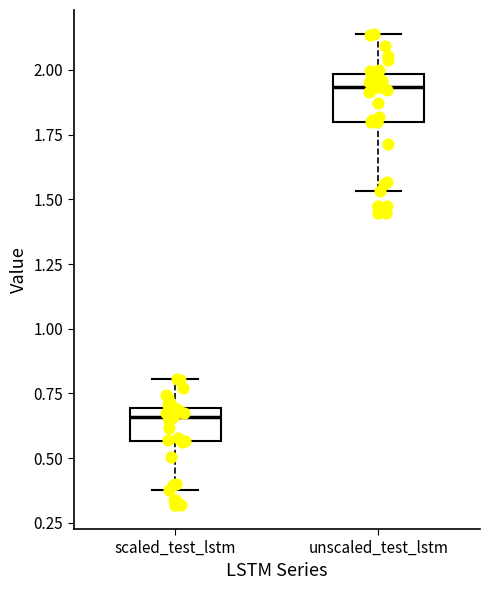

Where does the lower whisker of the box for unscaled_test_lstm end on the y-axis? The values are not printed on the chart, so give them approximately, as read against the axis.

1.55